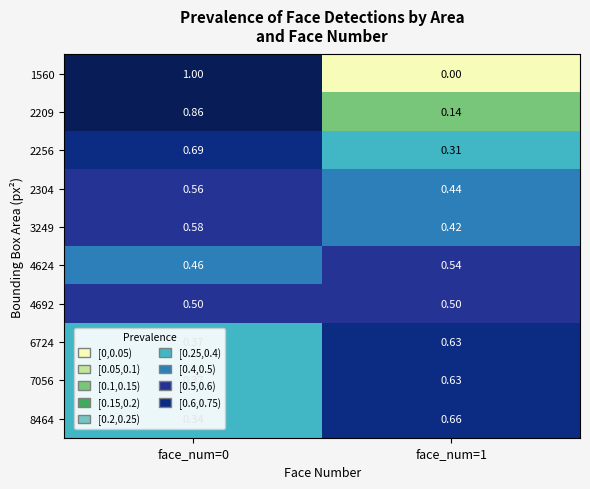

Is the value of 2256 at face_num=0 greater than the value of 7056 at face_num=1?

Yes